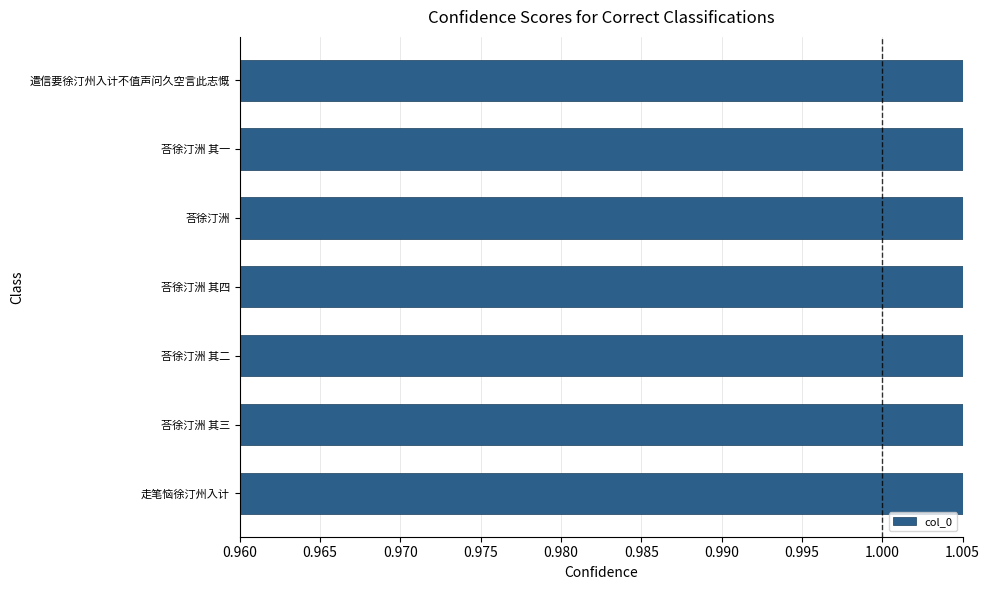

Reading left to right, extract all data points from this chart.

1.0	1.0	1.0	1.0	1.0	1.0	1.0